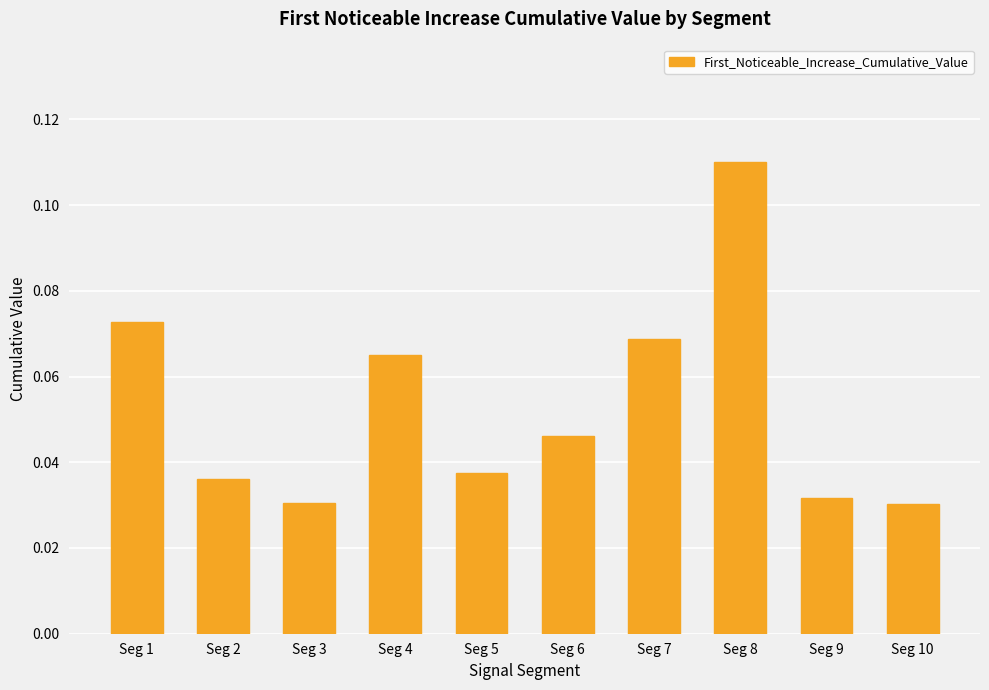

Which category has the highest value across all series?

Seg 8